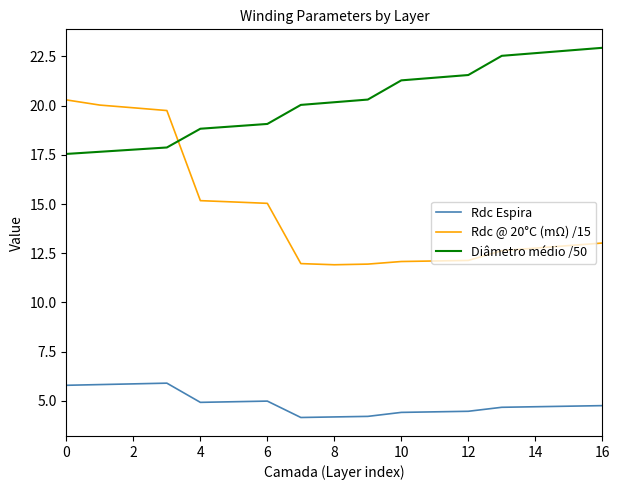

What is the highest value of the Diâmetro médio /50 series?

22.9